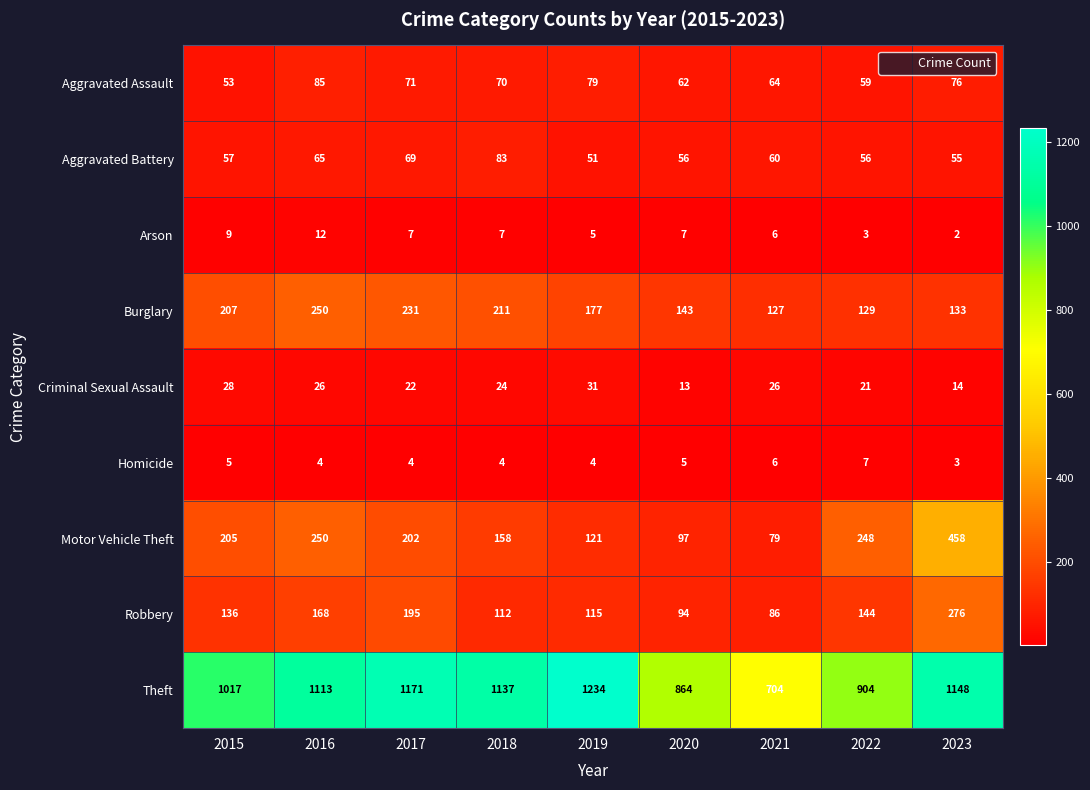

How many values in the Motor Vehicle Theft series are below 202?

4